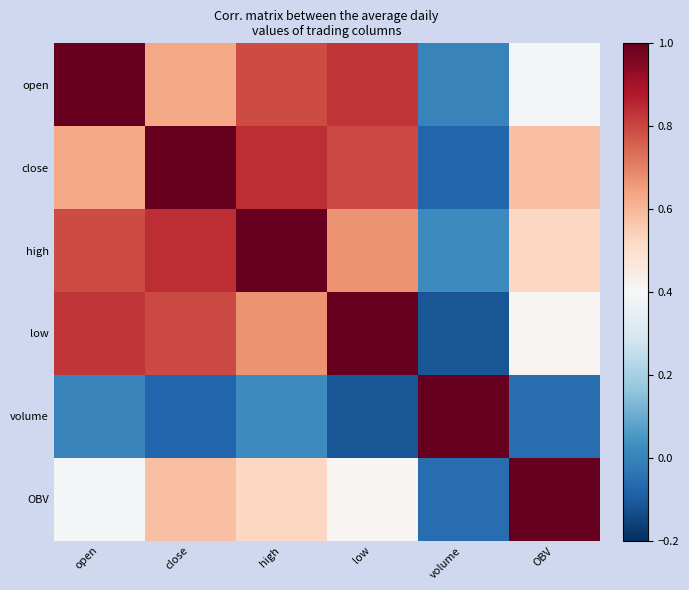

Reading left to right, list all the values displayed in this chart.

open: open=1.0	close=0.6	high=0.8	low=0.8	volume=0.0	OBV=0.4
close: open=0.6	close=1.0	high=0.8	low=0.8	volume=-0.1	OBV=0.6
high: open=0.8	close=0.8	high=1.0	low=0.7	volume=0.0	OBV=0.5
low: open=0.8	close=0.8	high=0.7	low=1.0	volume=-0.1	OBV=0.4
volume: open=0.0	close=-0.1	high=0.0	low=-0.1	volume=1.0	OBV=-0.1
OBV: open=0.4	close=0.6	high=0.5	low=0.4	volume=-0.1	OBV=1.0